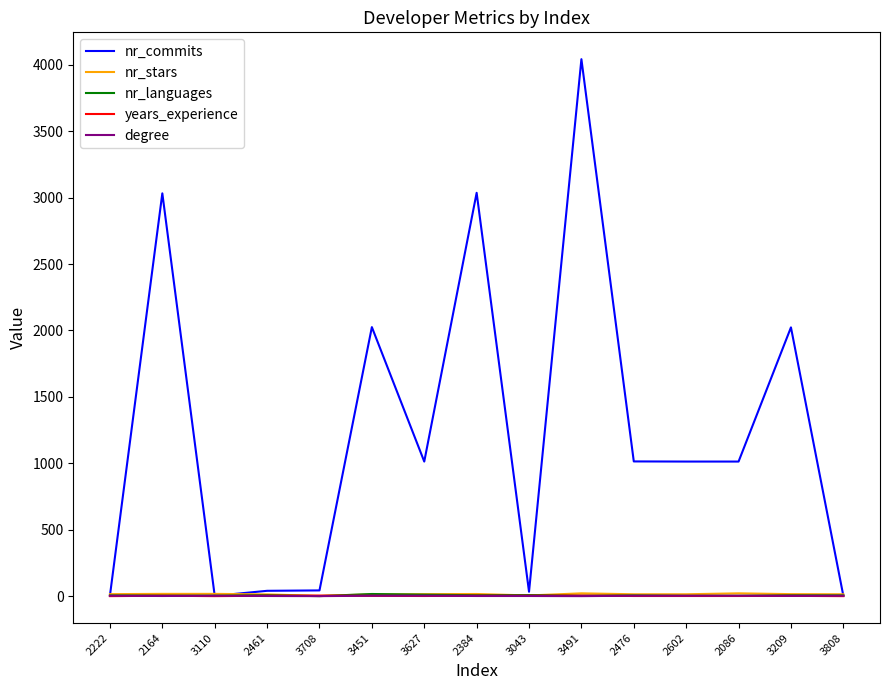

What is the difference between the maximum and minimum values in the degree series?

3